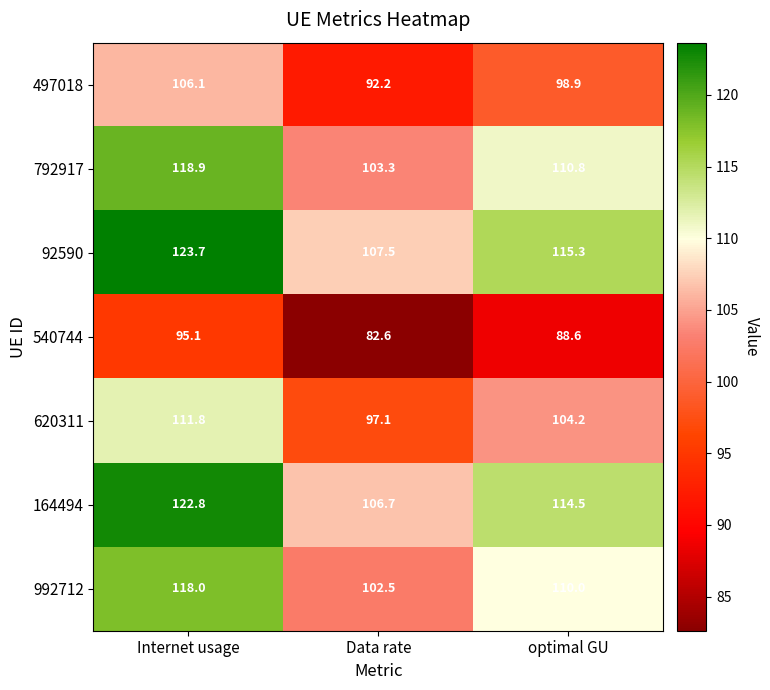

How many distinct data groups are displayed?

7